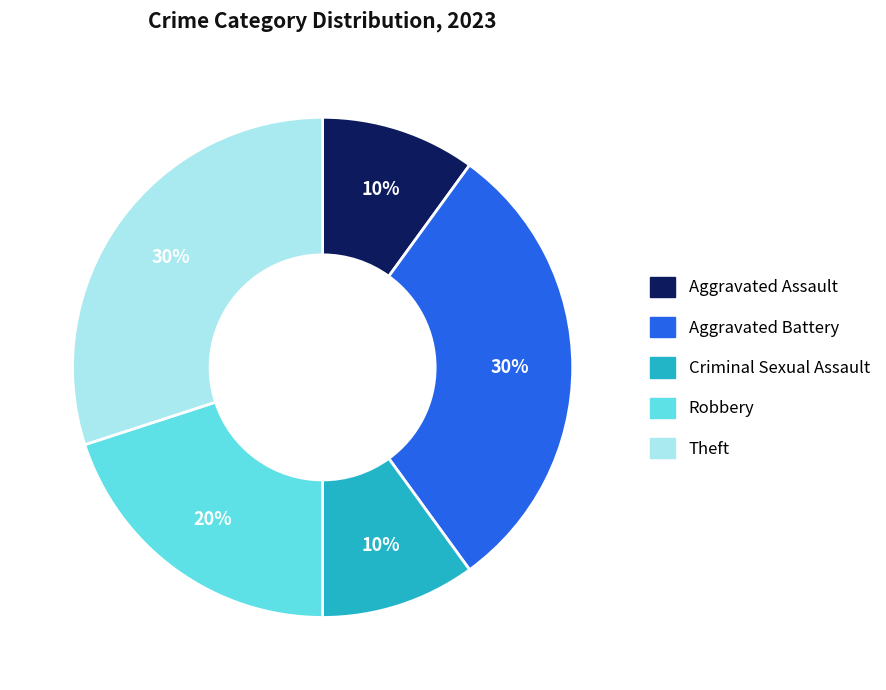

What is the ratio of the value at Robbery to the value at Aggravated Assault?

2.0